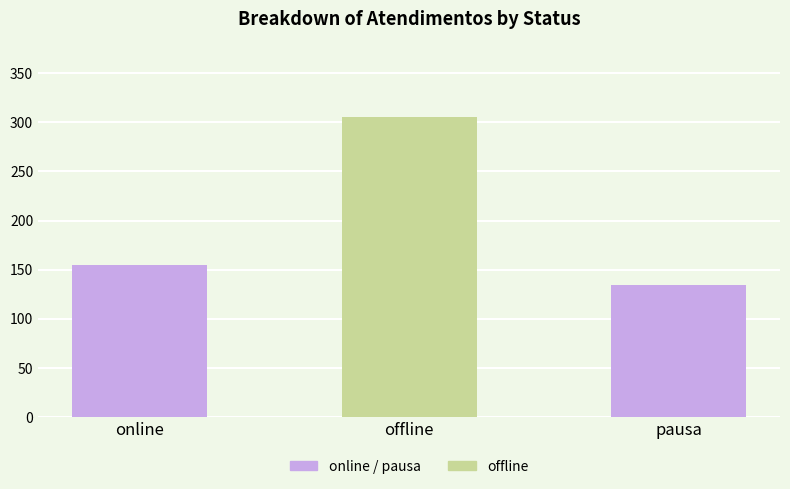

Is it true that the value at online is 51?

False